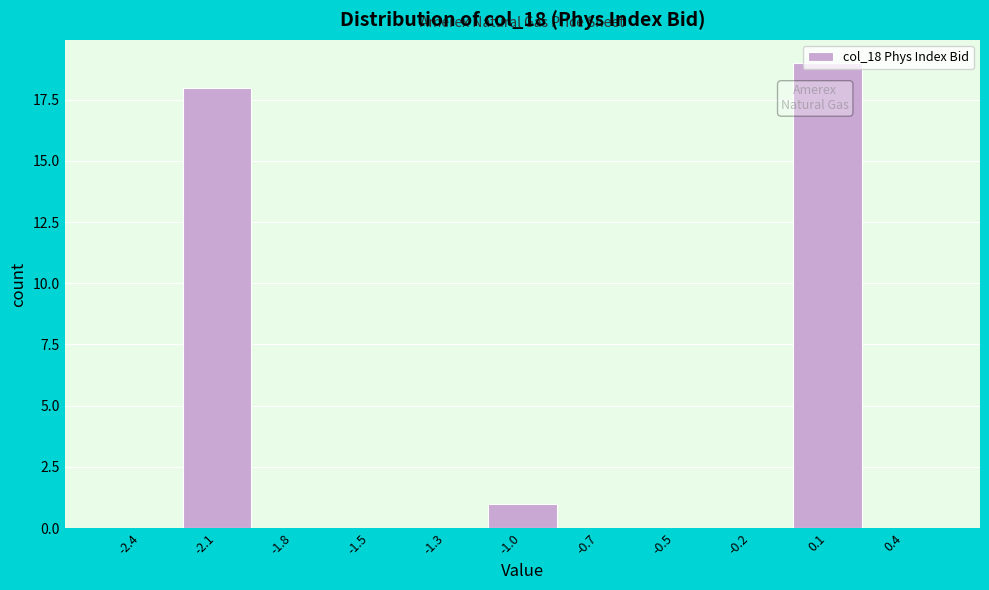

The chart shows a value of 0 at -2.4. True or false?

True